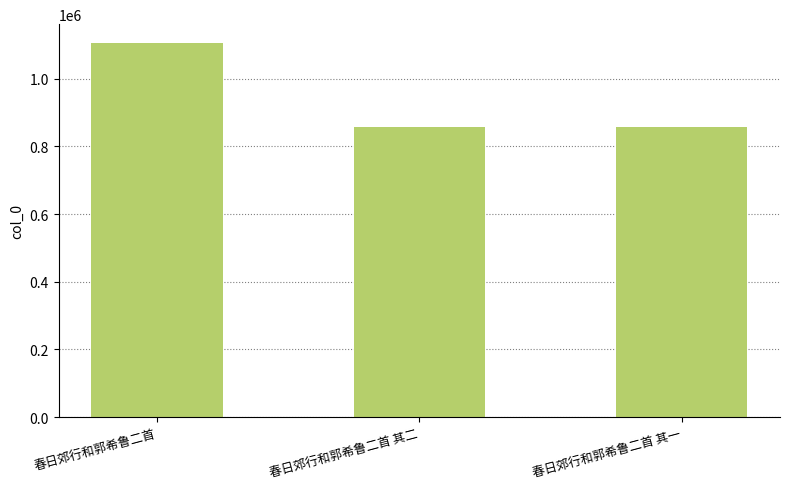

The value at 春日郊行和郭希鲁二首 其二 is 856097. True or false?

True